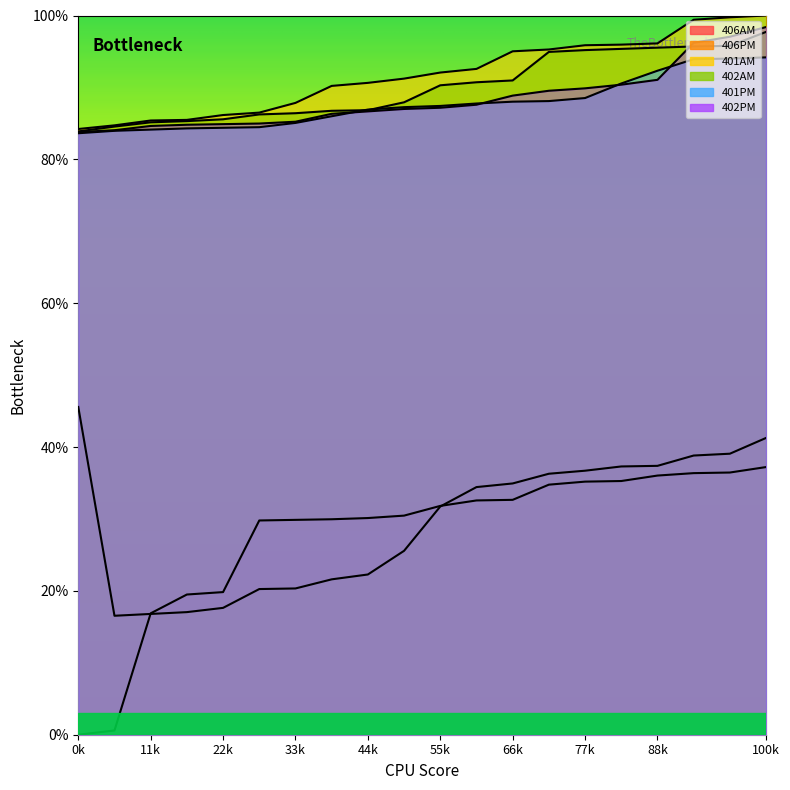

Between 44k and 88k, which series saw the biggest shift?

406PM